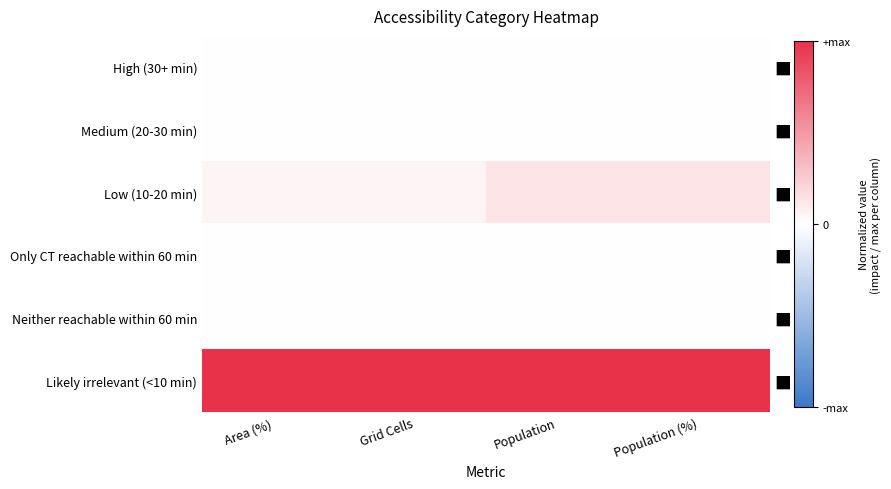

List the labels in order of Only CT reachable within 60 min value, smallest first.

Area (%), Grid Cells, Population, Population (%)